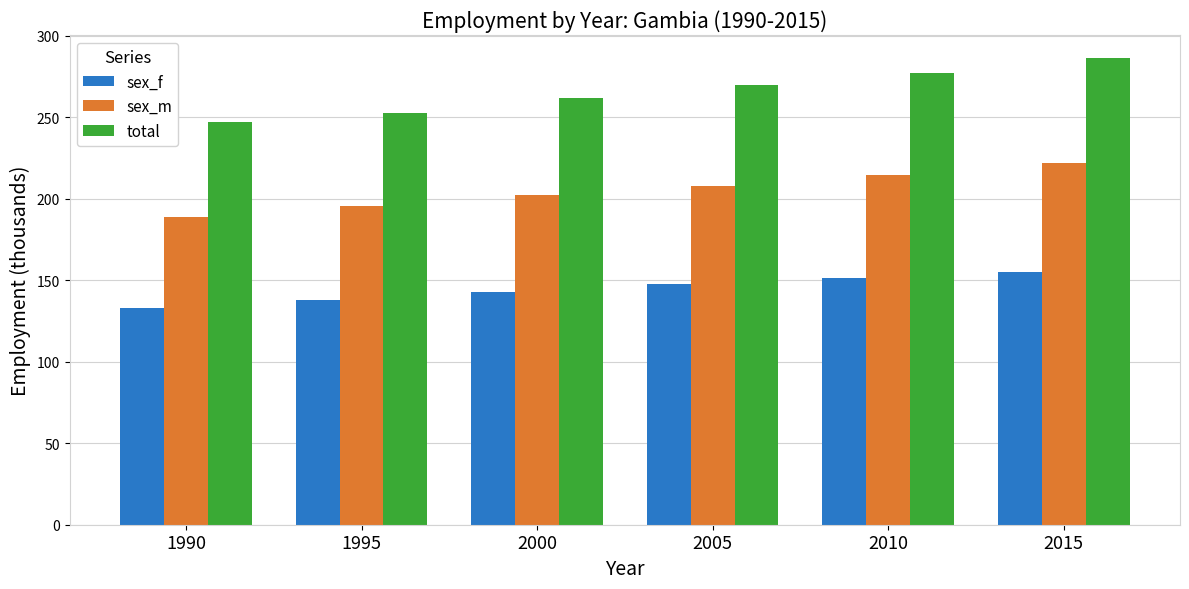

Rank the categories by total value from highest to lowest.

2015, 2010, 2005, 2000, 1995, 1990